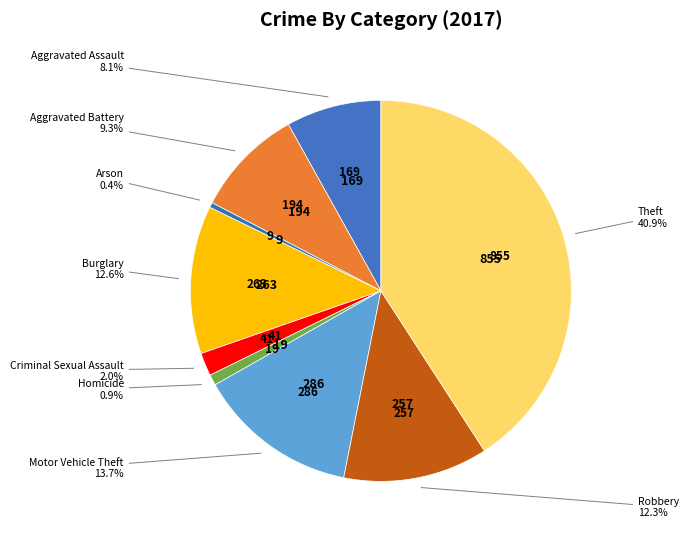

What is the smallest slice in the pie chart?

Arson